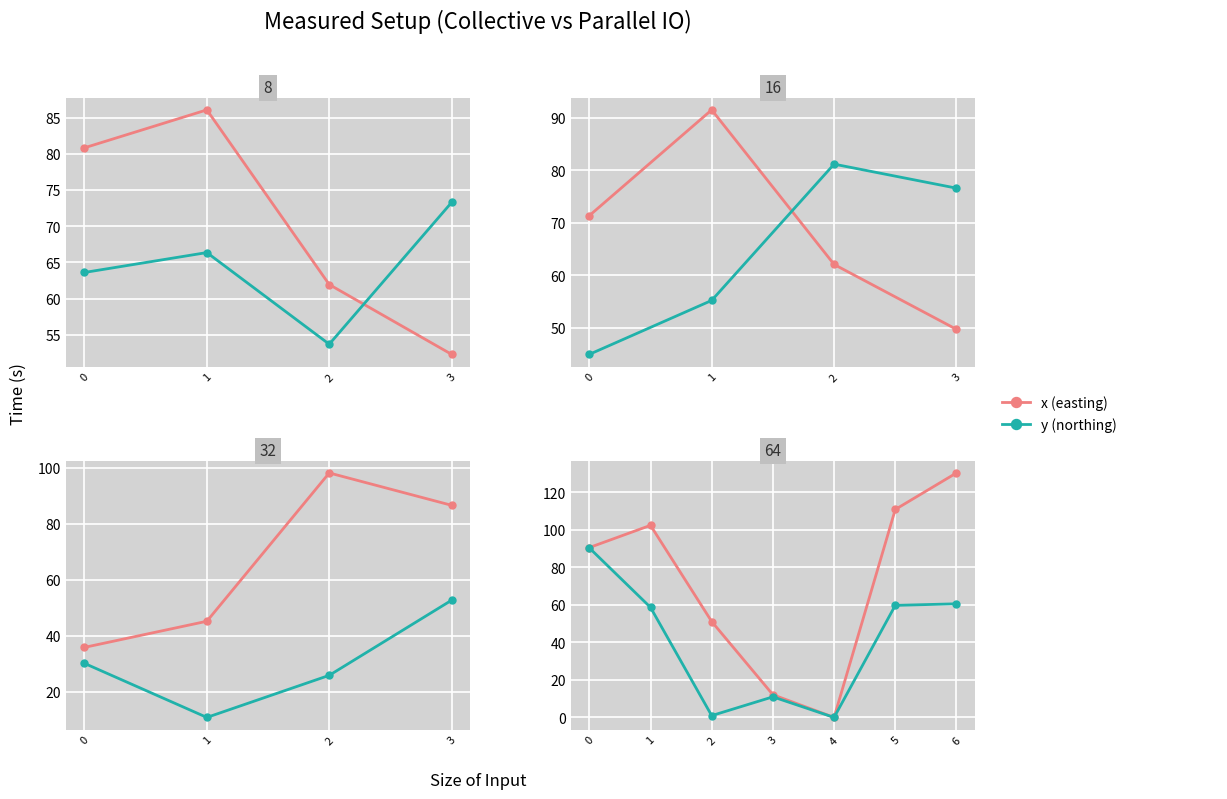

True or false: y and x cross at least once.

False